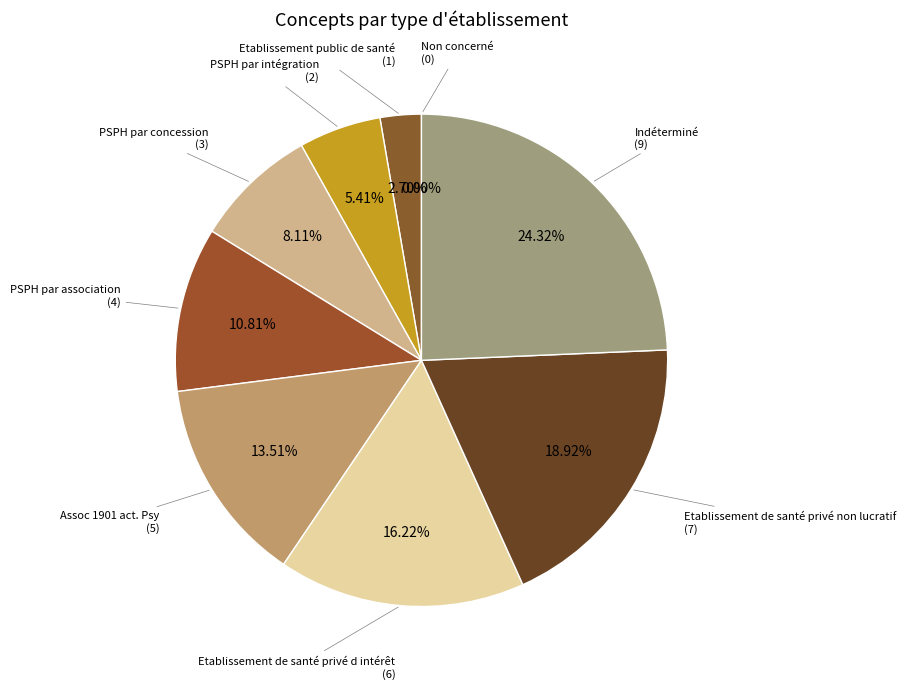

To the nearest percent, what is the difference between the Etablissement de santé privé d intérêt and Non concerné slice percentages?

16%